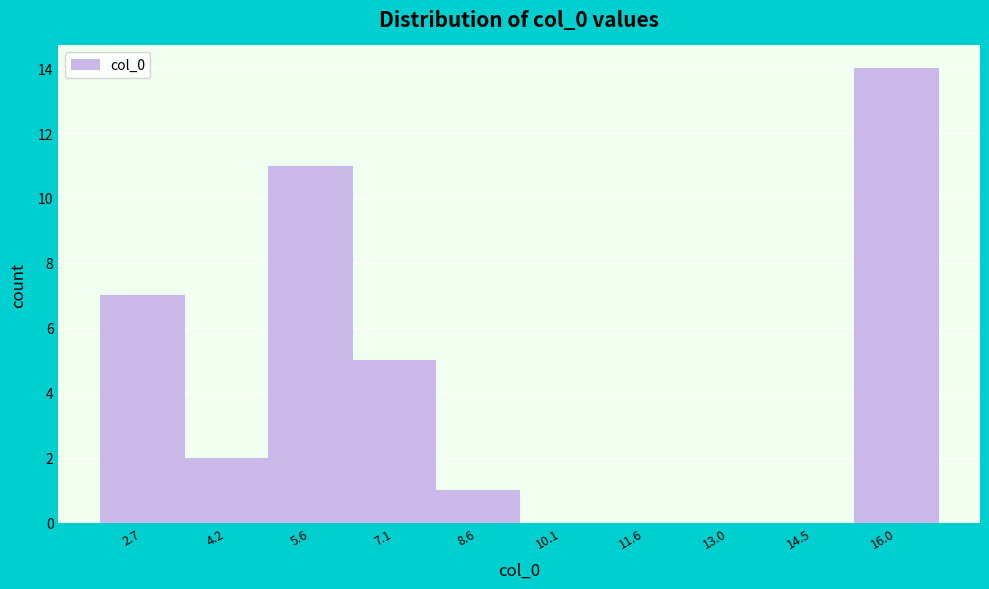

Reading right to left, what are all the values shown in this chart?

16.0=14	14.5=0	13.0=0	11.6=0	10.1=0	8.6=1	7.1=5	5.6=11	4.2=2	2.7=7